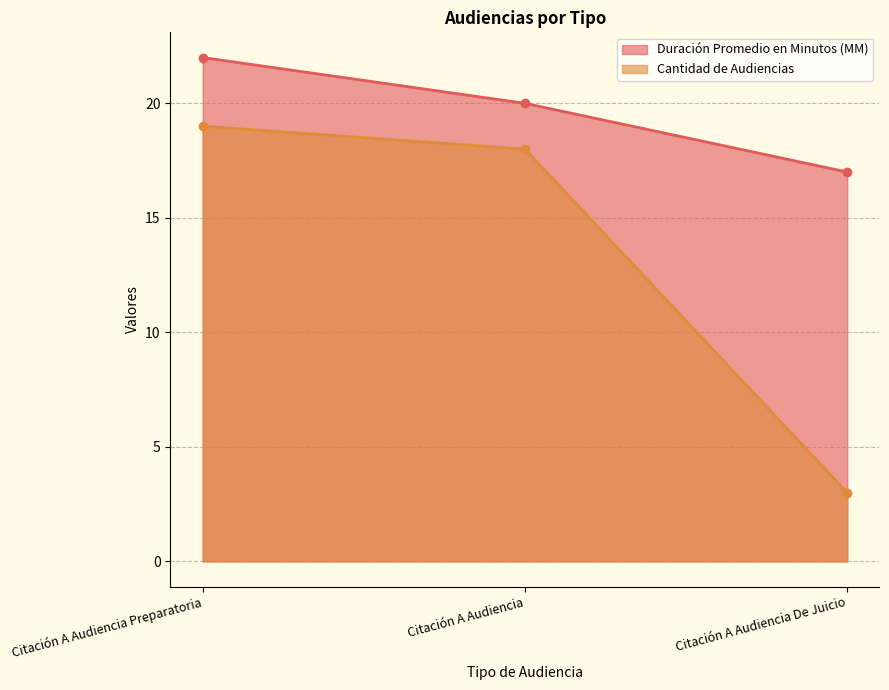

How many lines are shown in the chart?

2